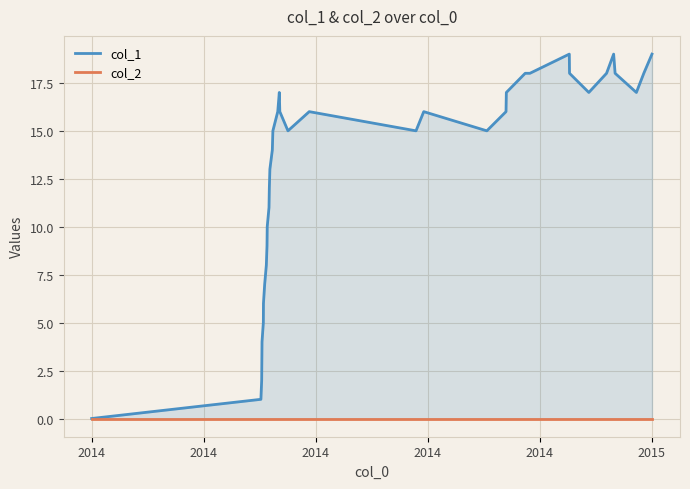

What is the value of the col_1 point at the 10th from the left?

10